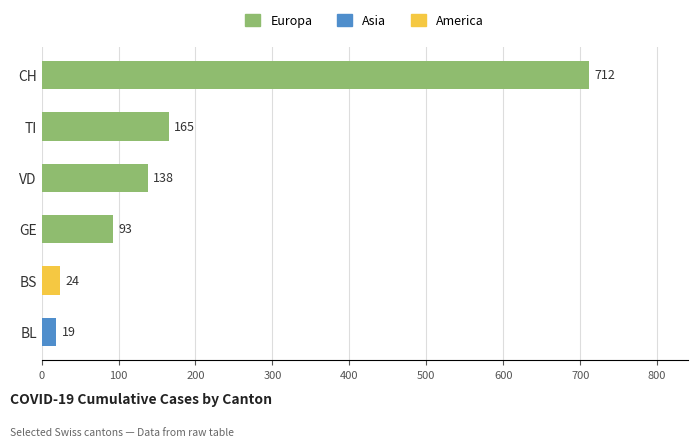

Which label corresponds to the largest value in the chart?

CH